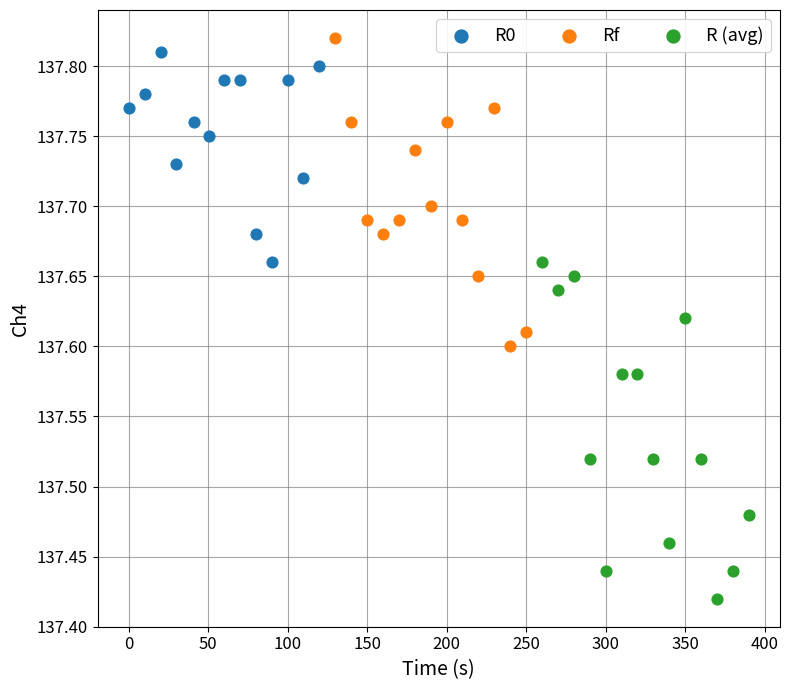

Which series reaches the minimum Y coordinate?

R (avg)